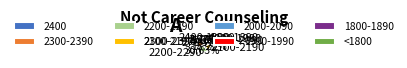

To the nearest percent, what is the difference between the largest and smallest slice percentages?

29%